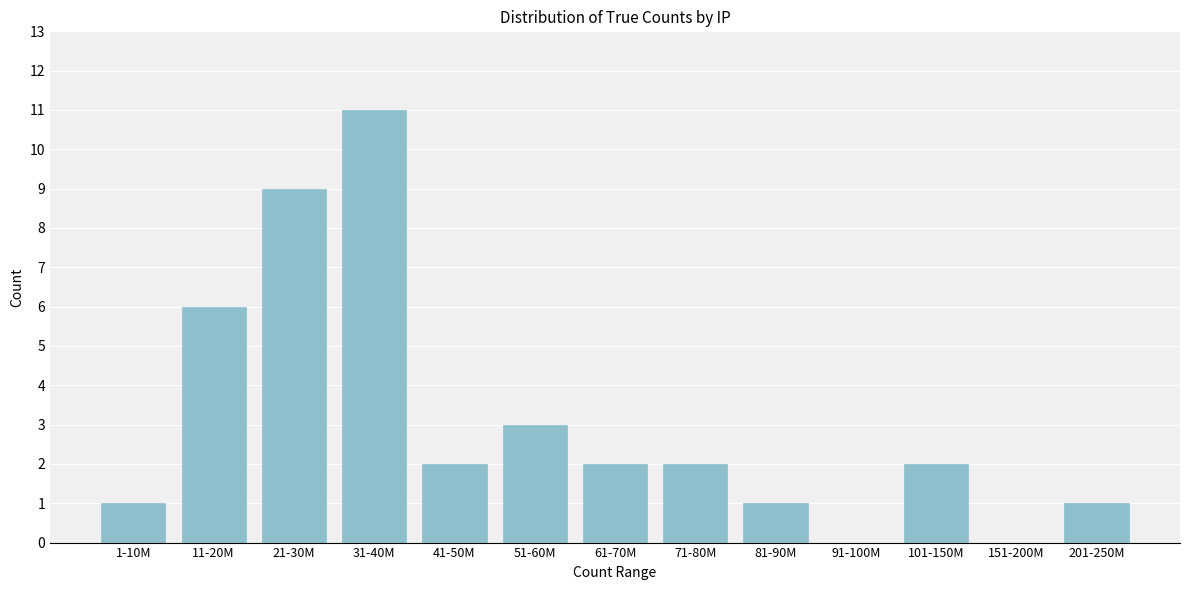

Reading left to right, extract all data points from this chart.

1-10M=1	11-20M=6	21-30M=9	31-40M=11	41-50M=2	51-60M=3	61-70M=2	71-80M=2	81-90M=1	91-100M=0	101-150M=2	151-200M=0	201-250M=1